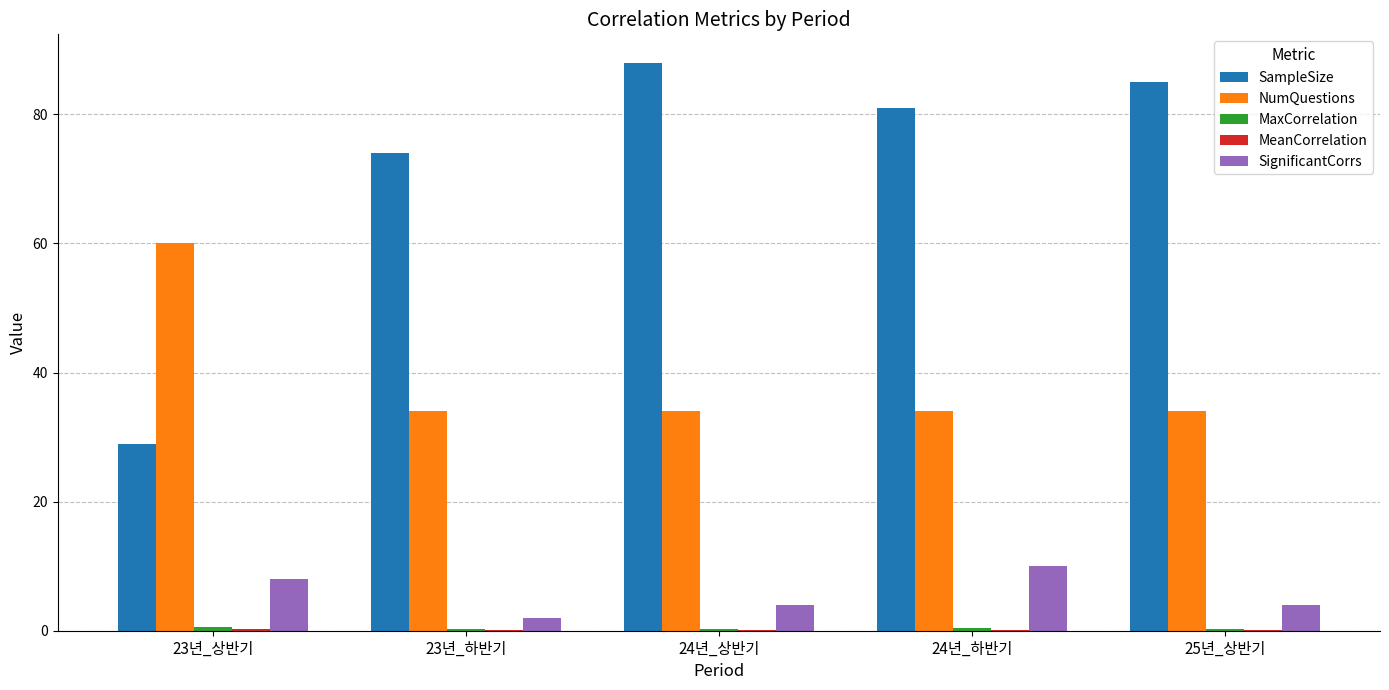

At which label does NumQuestions reach its peak?

23년_상반기